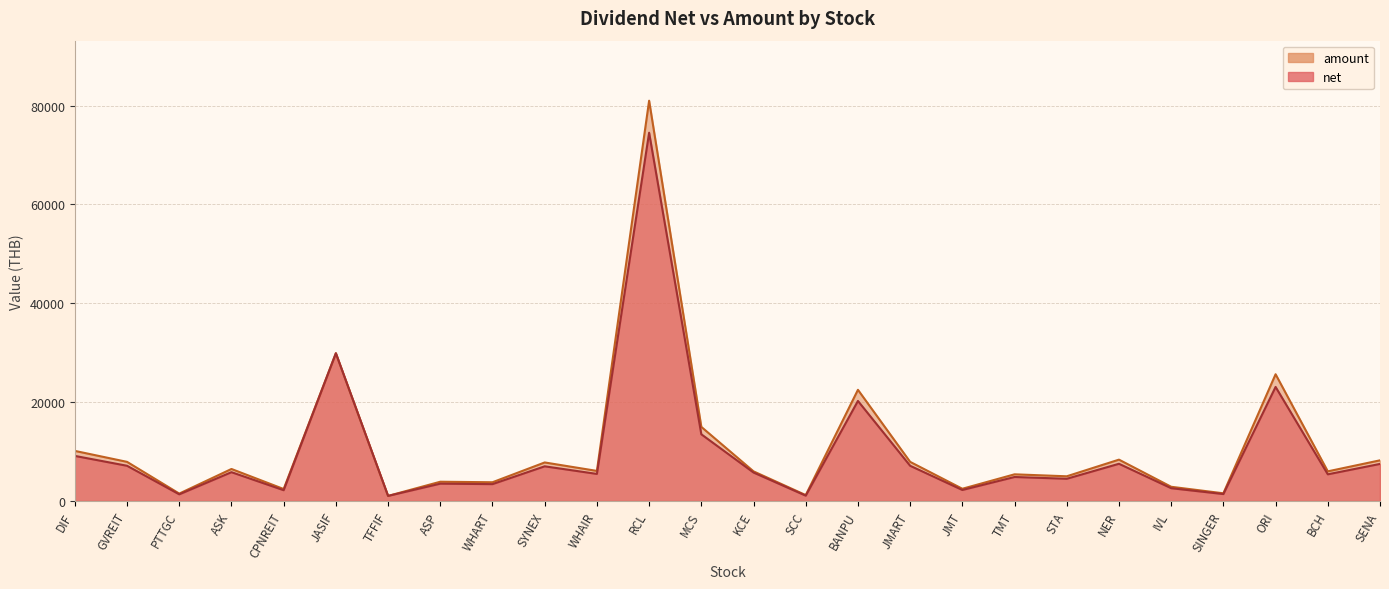

What are all the series names shown in the legend?

net, amount